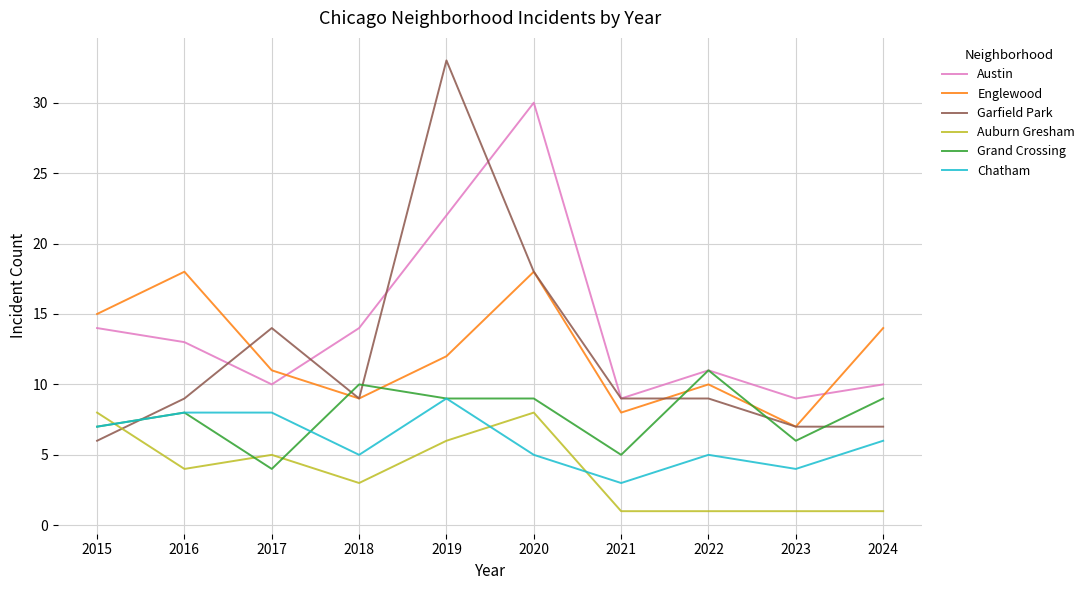

Between which two adjacent categories do Auburn Gresham and Garfield Park first intersect?

2015 and 2016